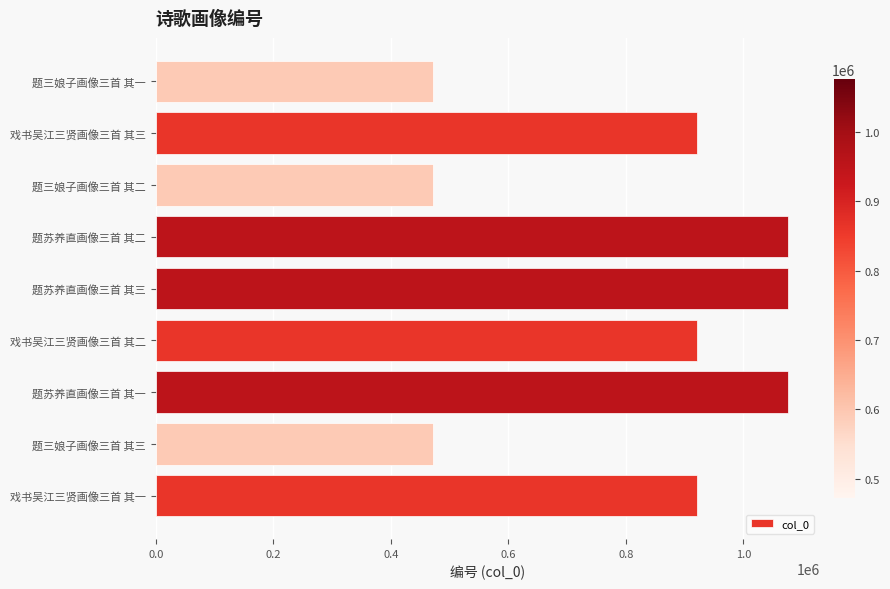

What is the difference between the maximum and minimum values?

604144